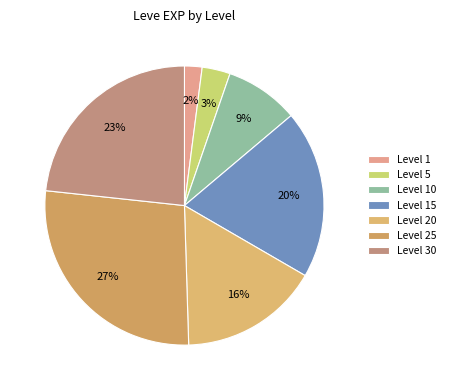

Count the number of slices in the pie.

7